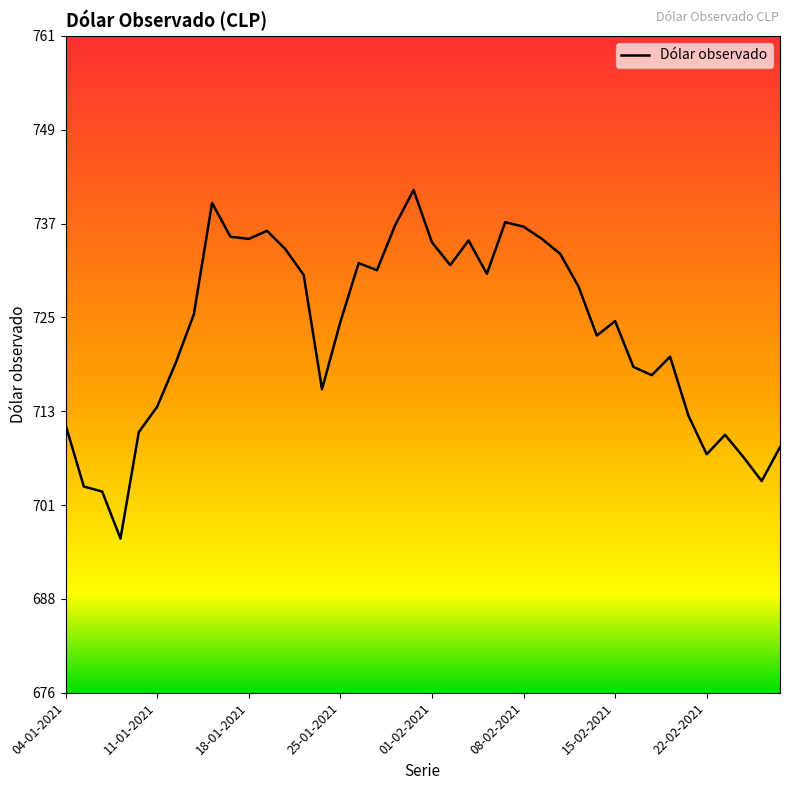

What is the maximum value shown in the chart?

741.4